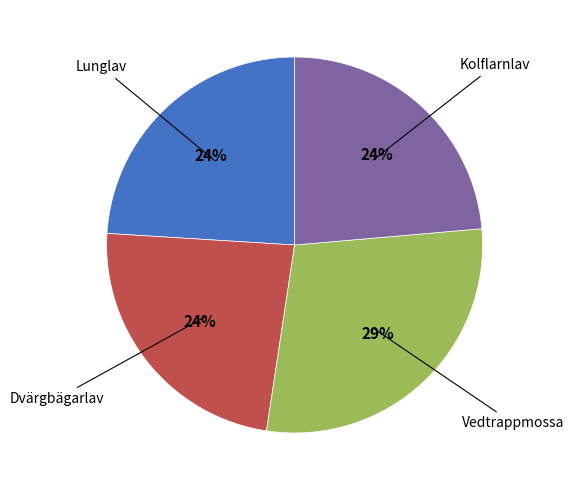

To the nearest percent, what is the average slice percentage?

25%